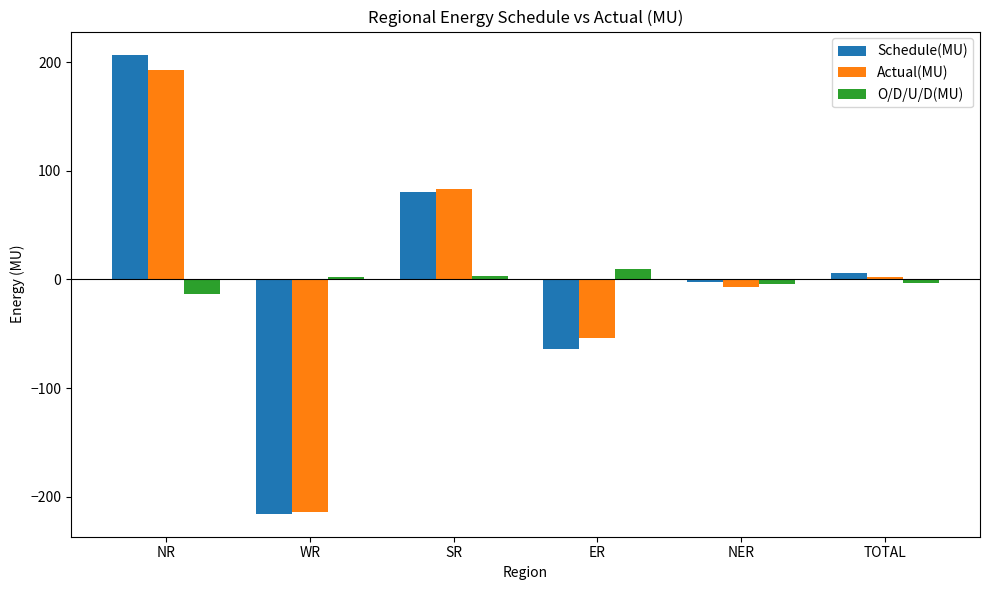

How many values in O/D/U/D(MU) are above zero?

3